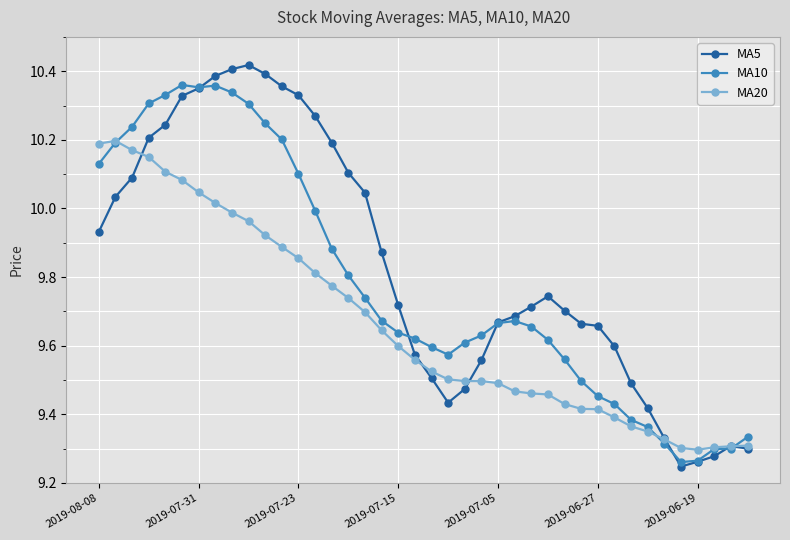

How many categories are shown in the chart?

40